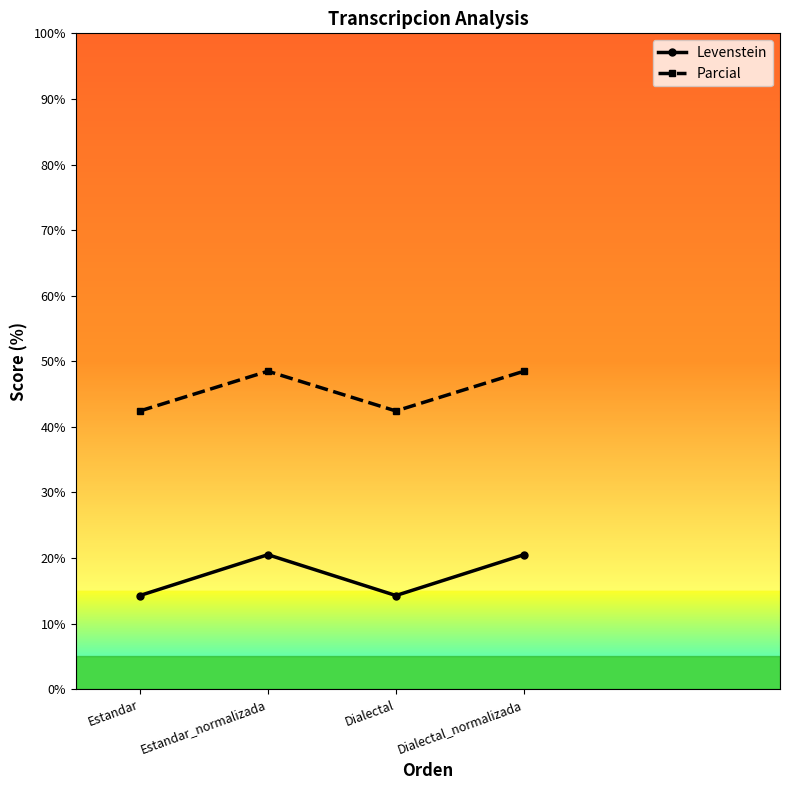

True or false: Parcial and Levenstein intersect in this chart.

False